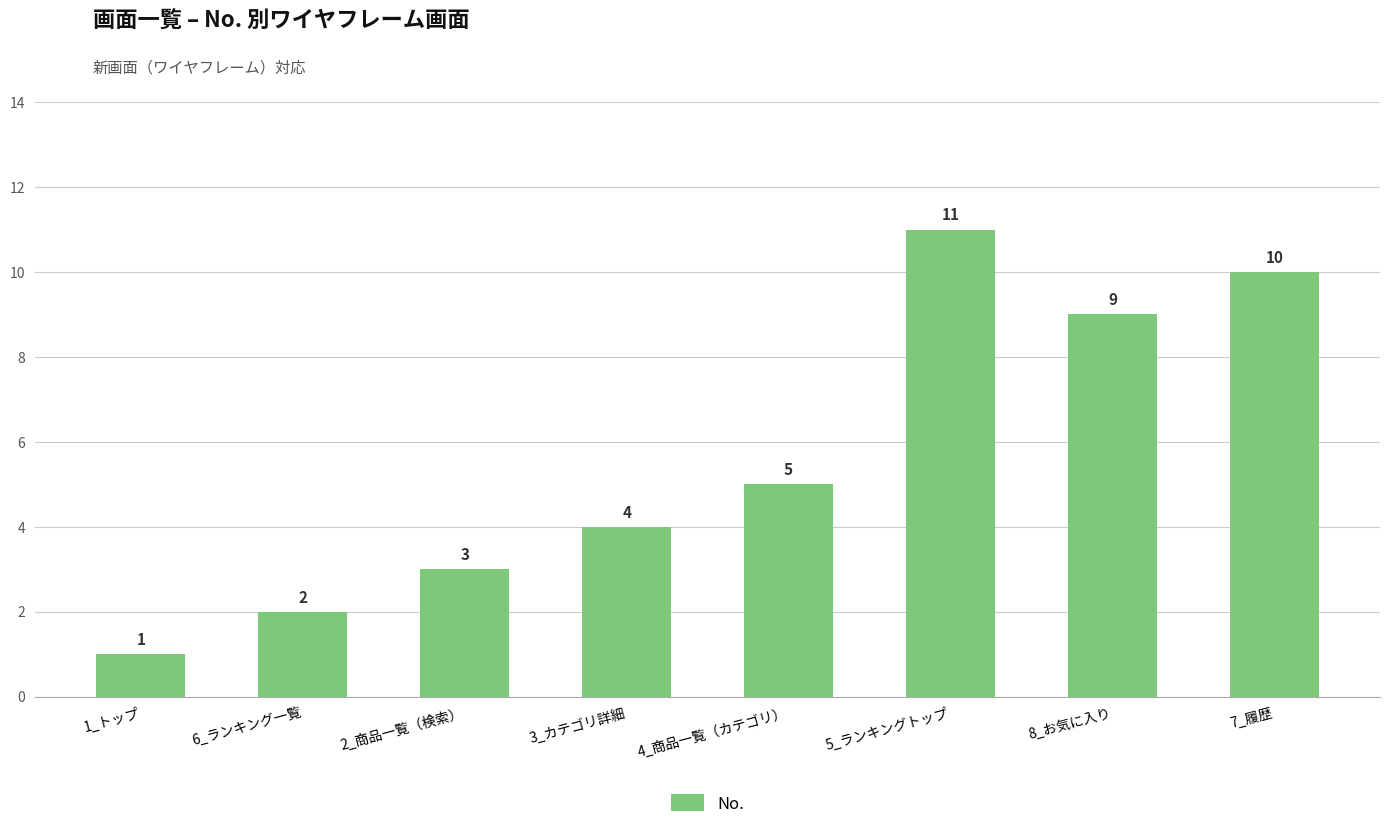

What is the difference between the values at 4_商品一覧（カテゴリ） and 5_ランキングトップ?

6